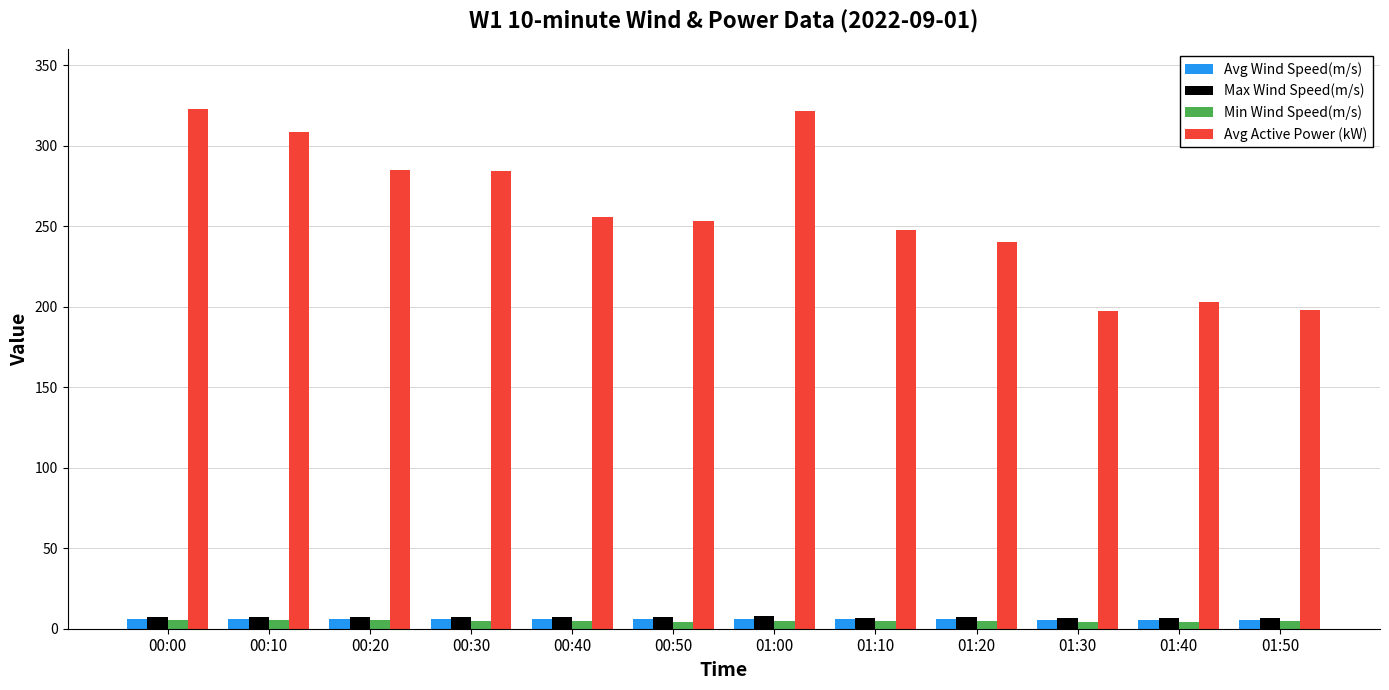

What is the total value across all series at 01:20?

258.2